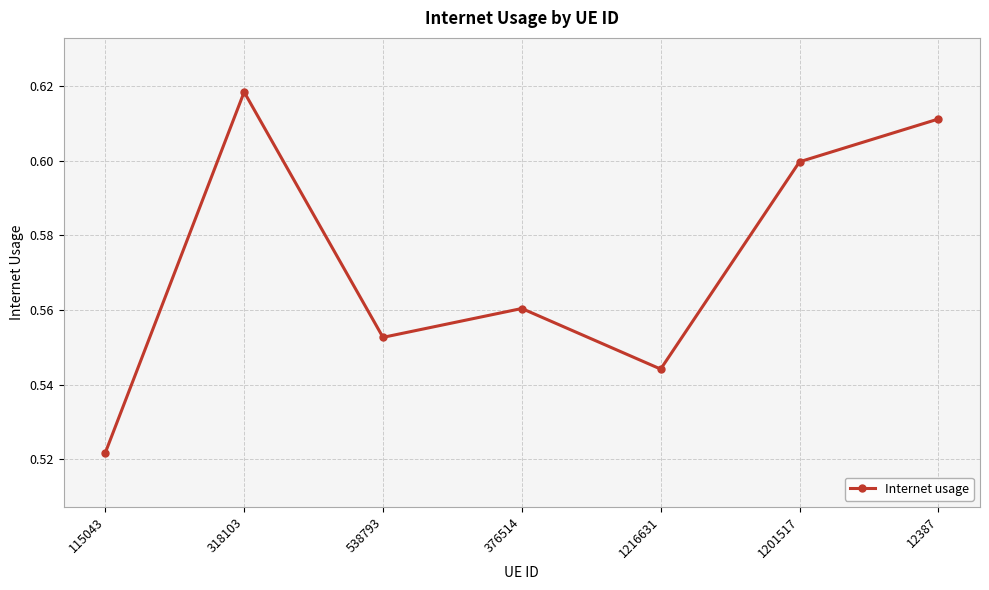

Which has a higher value, 115043 or 376514?

376514